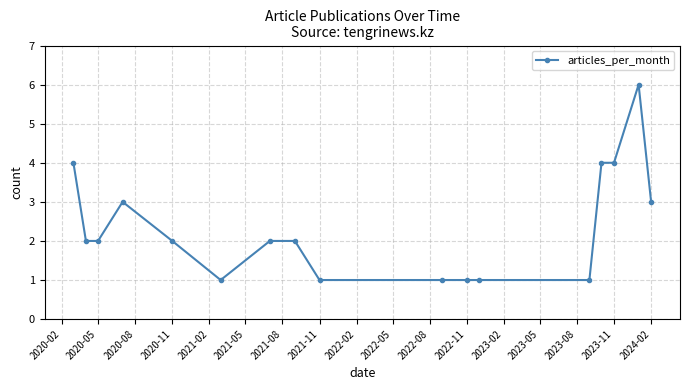

What is the sum of all values?

40